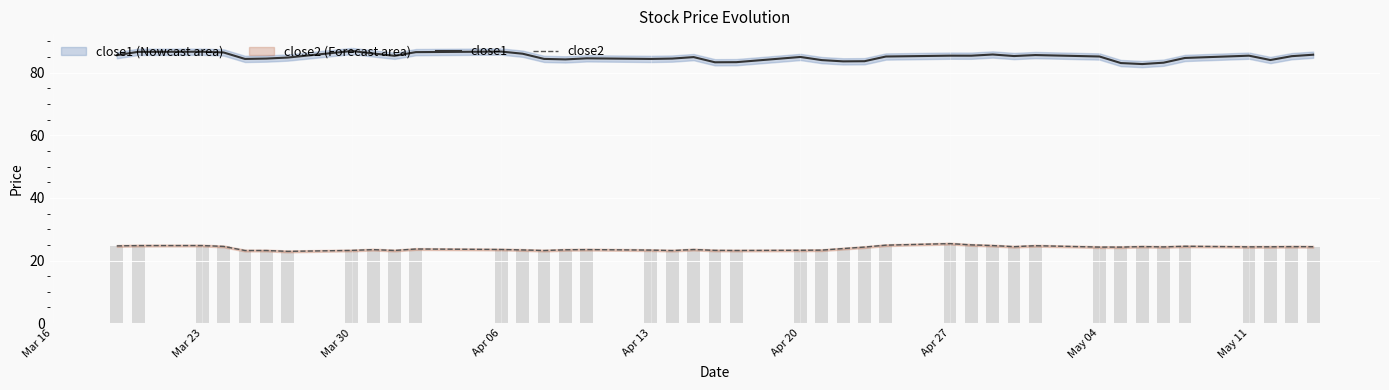

What is the lowest value of the close1 series?

82.8